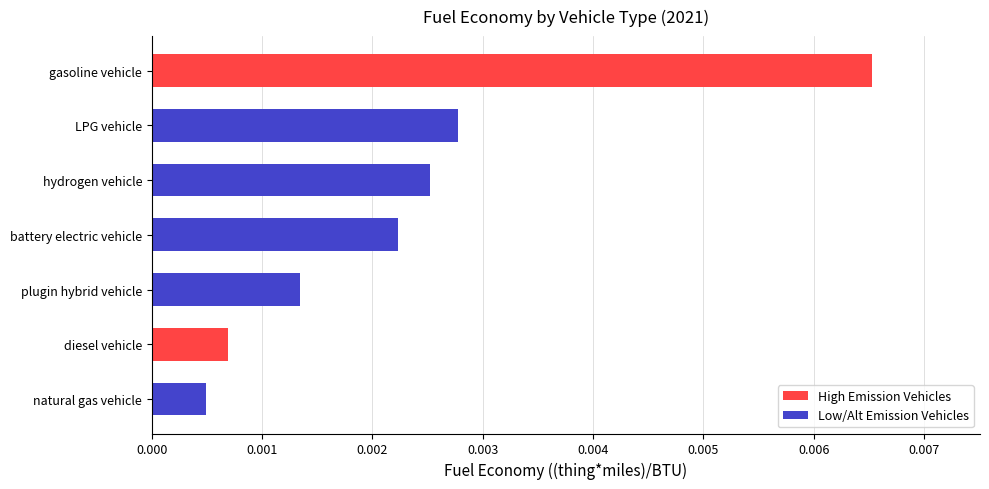

List the labels in order of value, largest first.

gasoline vehicle, LPG vehicle, hydrogen vehicle, battery electric vehicle, plugin hybrid vehicle, diesel vehicle, natural gas vehicle